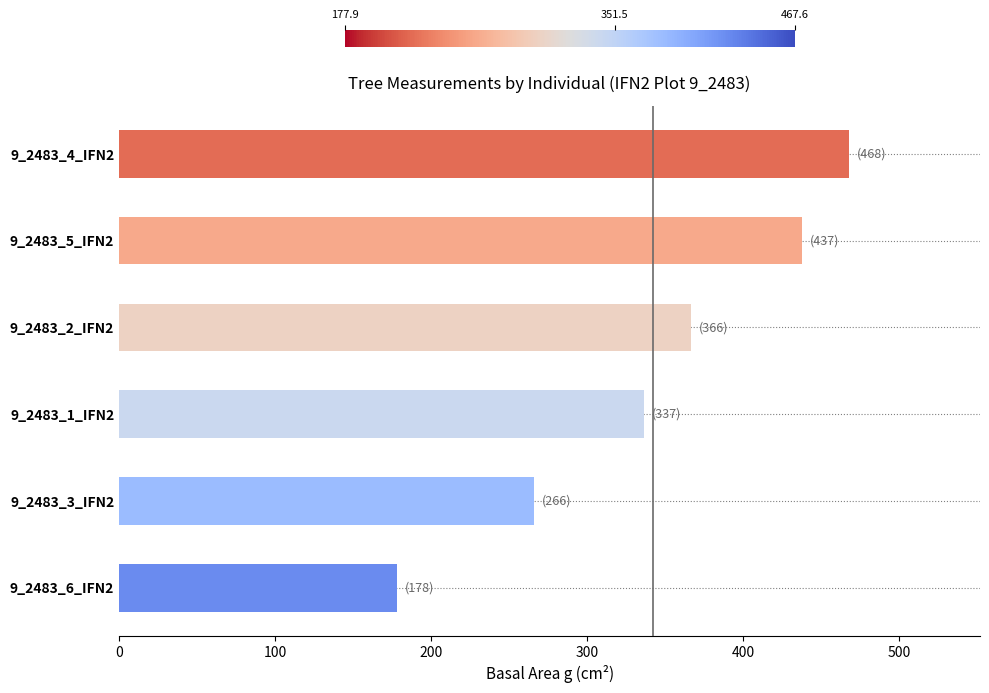

Is it true that the value at 9_2483_3_IFN2 is 265.9?

True